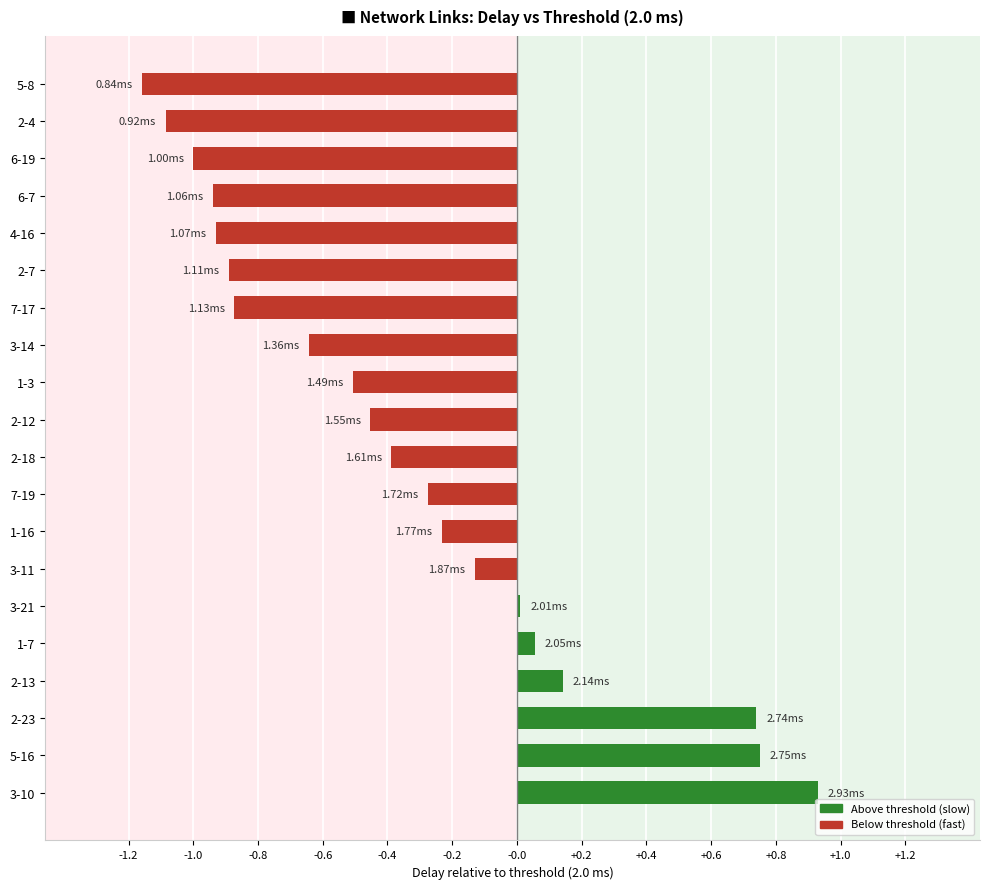

What is the change in value from 3-10 to 2-13?

-0.8